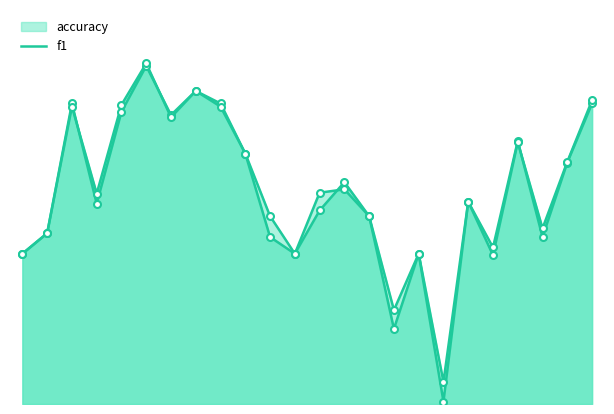

Which series has the widest spread of Y values?

f1